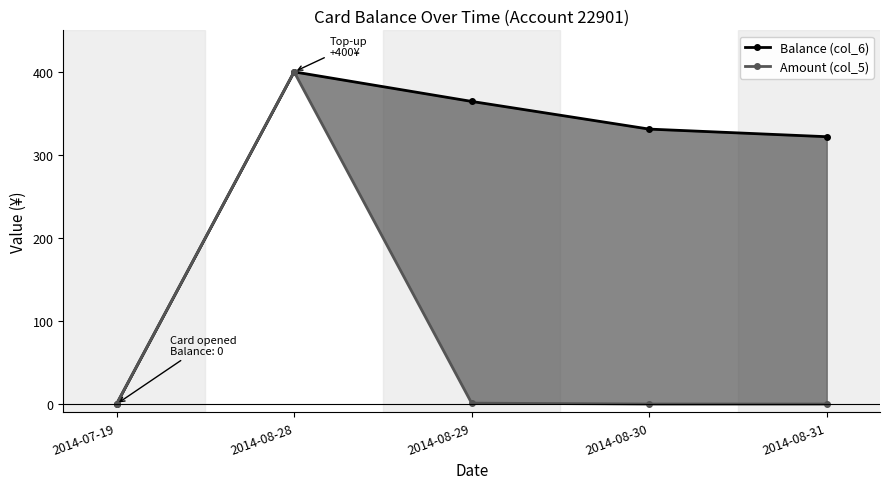

At how many categories does at least one series exceed 225?

4